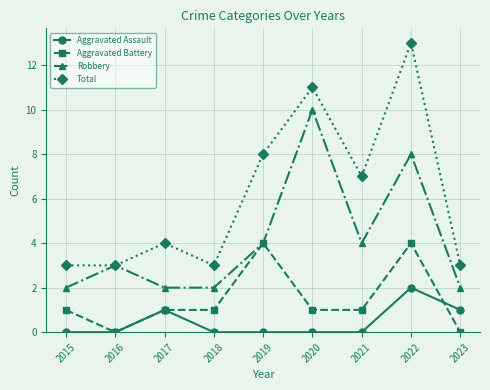

Does the chart have visible grid lines?

Yes